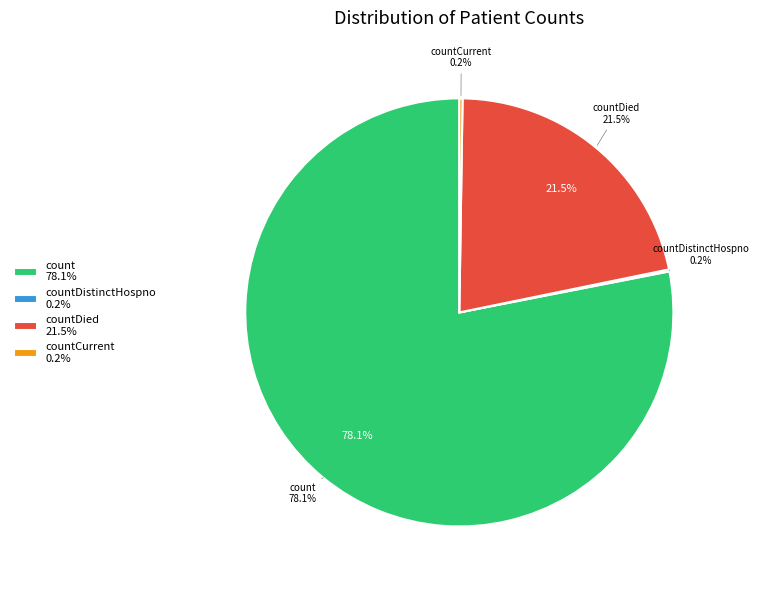

True or false: countCurrent accounts for 0% of the total.

True